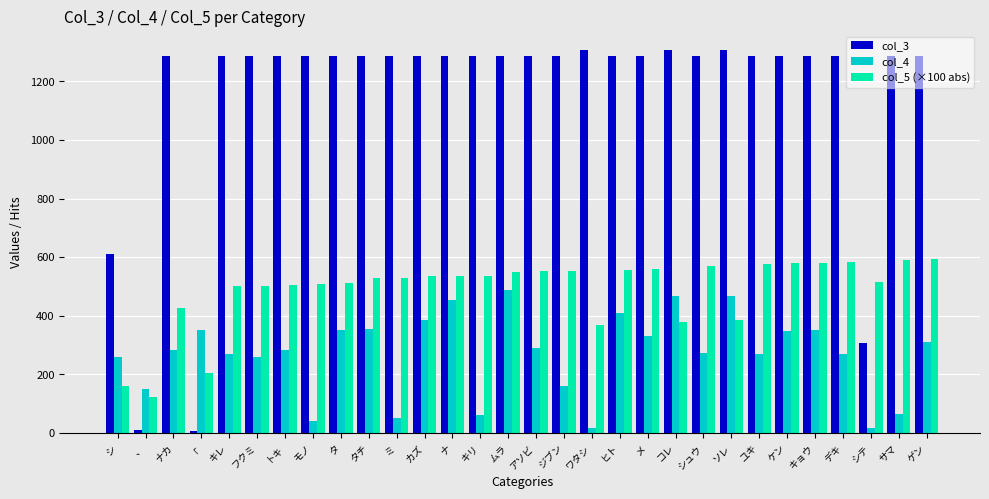

What is the sum of the col_4 values at タ and シュウ?

623.0